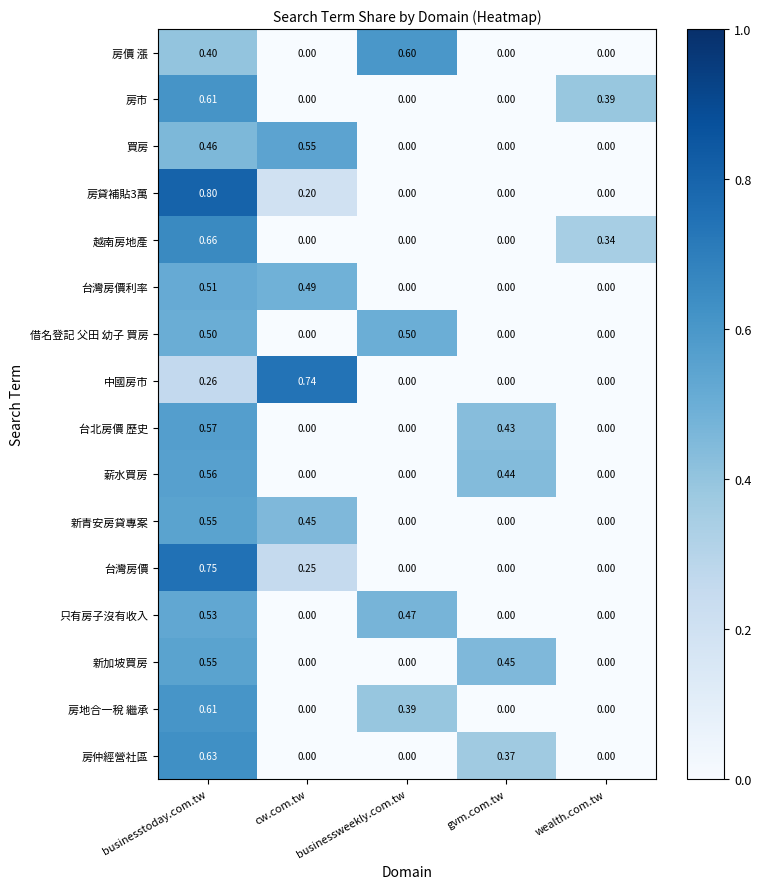

Which label corresponds to the largest value in the chart?

businesstoday.com.tw